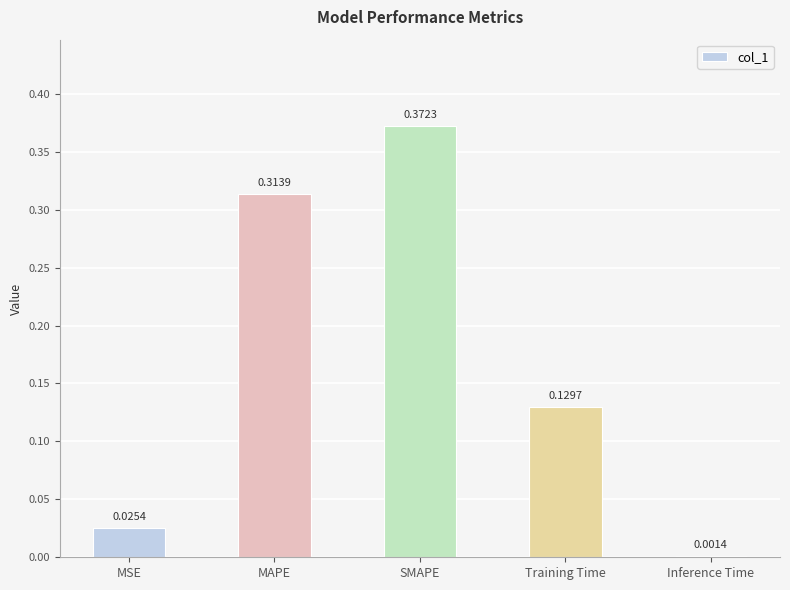

Where is the data nearest to the value 0?

Inference Time